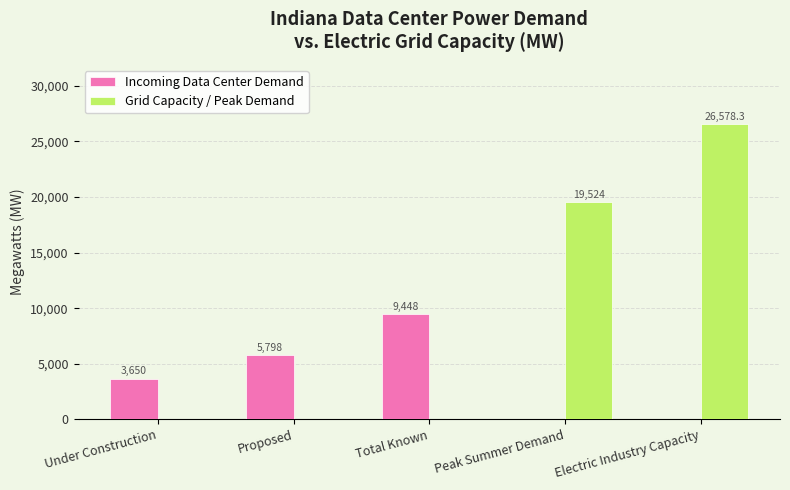

Which series has the largest total across all categories?

Grid Capacity / Peak Demand